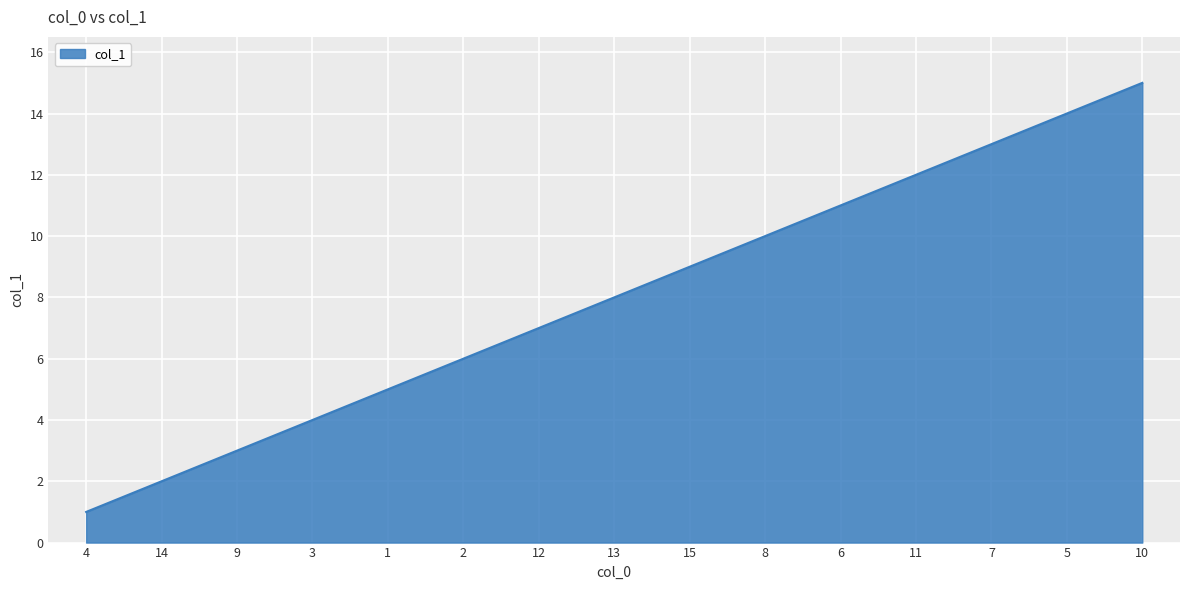

Which has a higher value, 6 or 7?

7